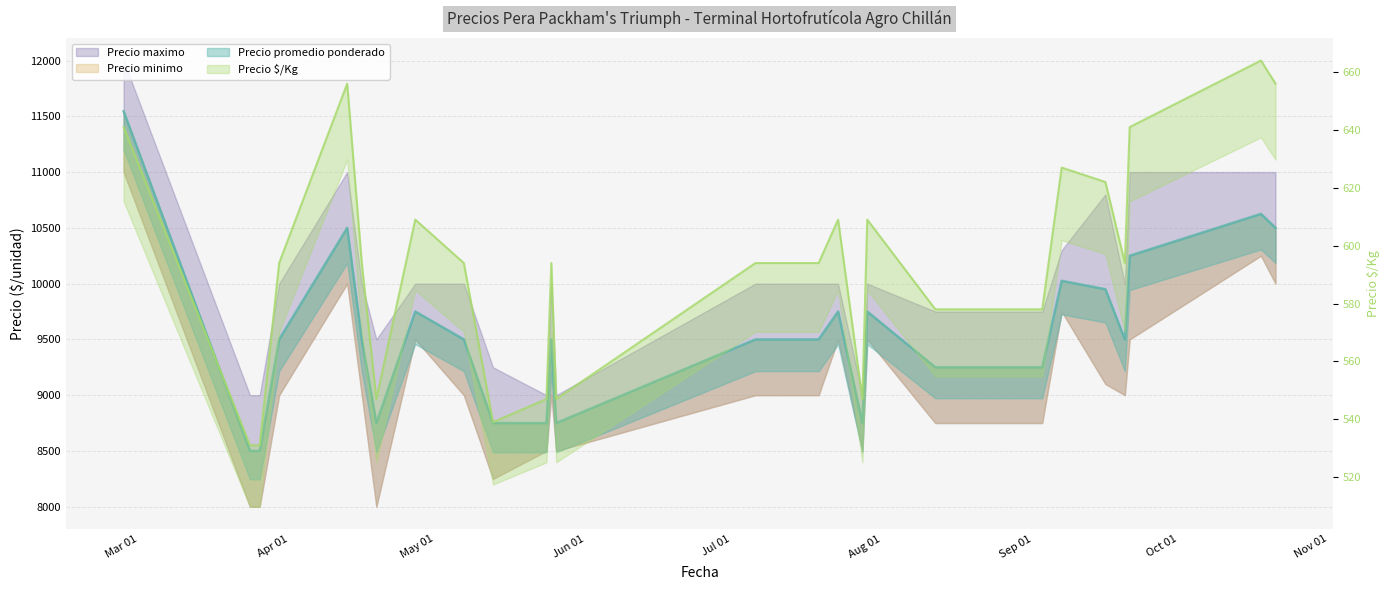

Read the Precio $/Kg value at 2021-03-30, to the nearest 5.

595